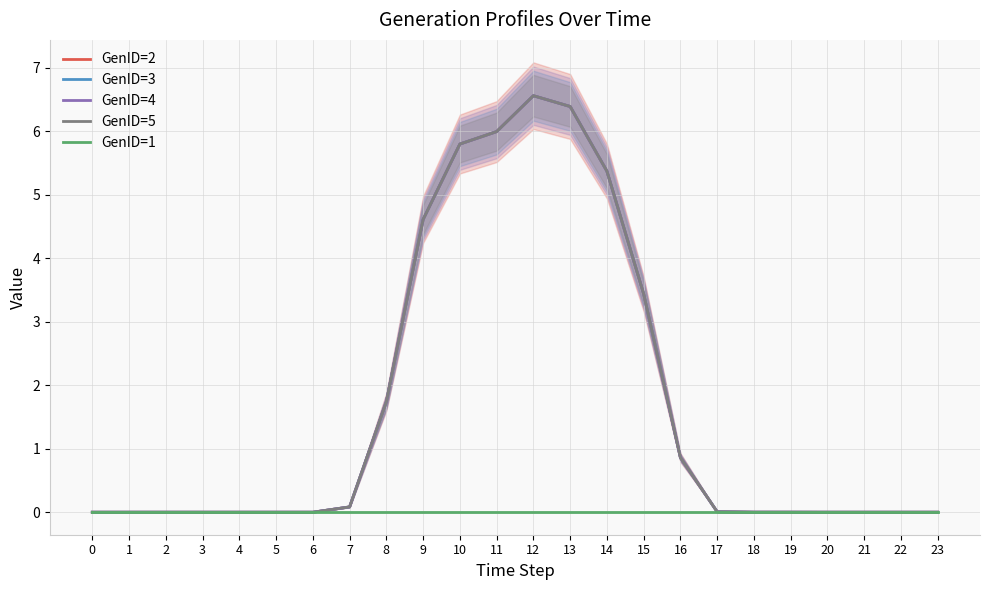

At which category does GenID=4 reach its first local peak?

2